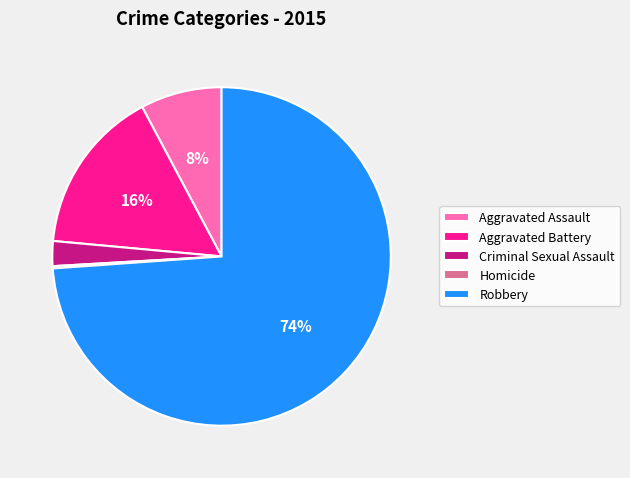

Is the sum of Aggravated Assault and Aggravated Battery greater than half?

No